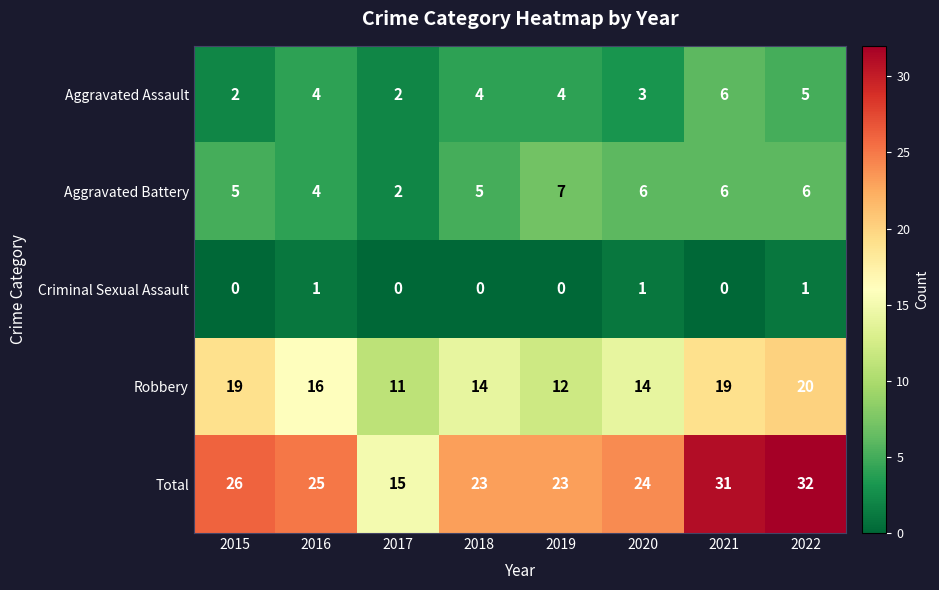

List the series in order of their peak value, lowest first.

Criminal Sexual Assault, Aggravated Assault, Aggravated Battery, Robbery, Total